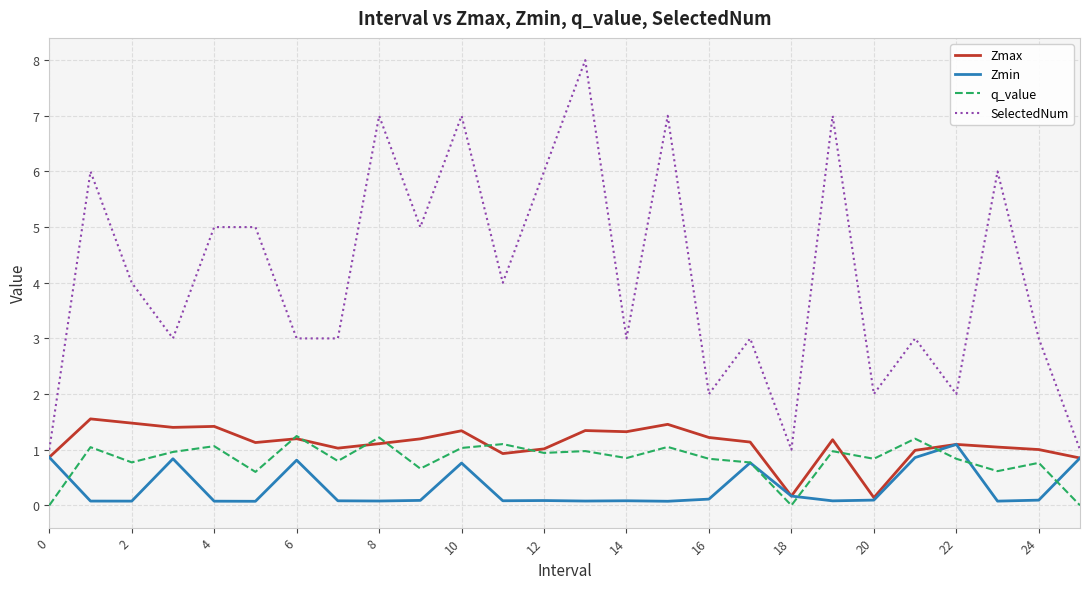

What are all the series names shown in the legend?

Zmax, Zmin, q_value, SelectedNum